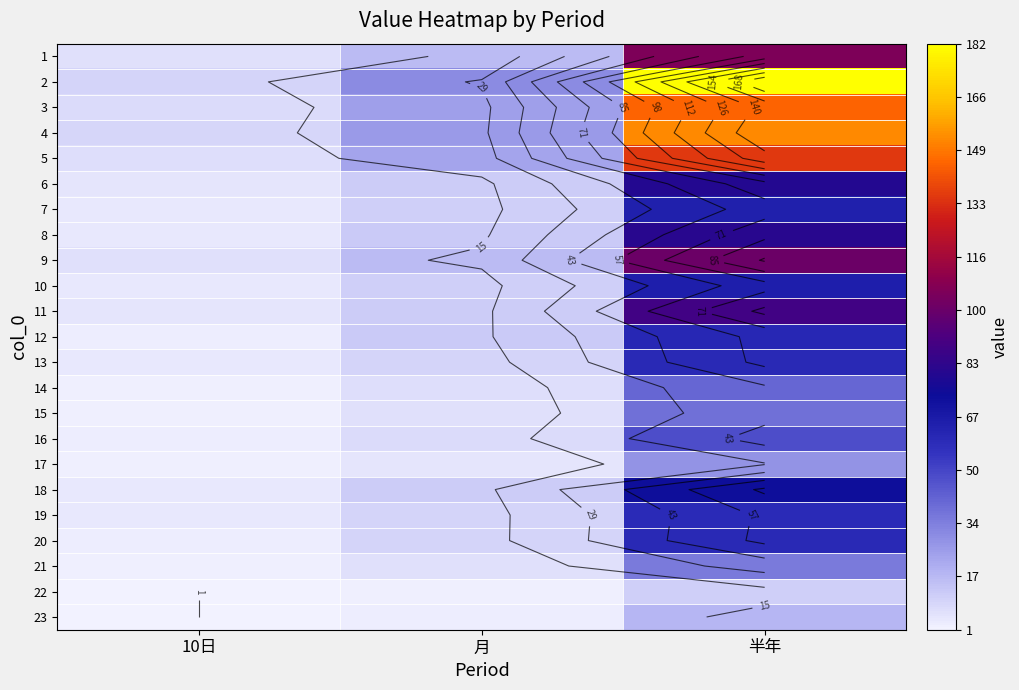

Which label corresponds to the smallest value in the chart?

10日